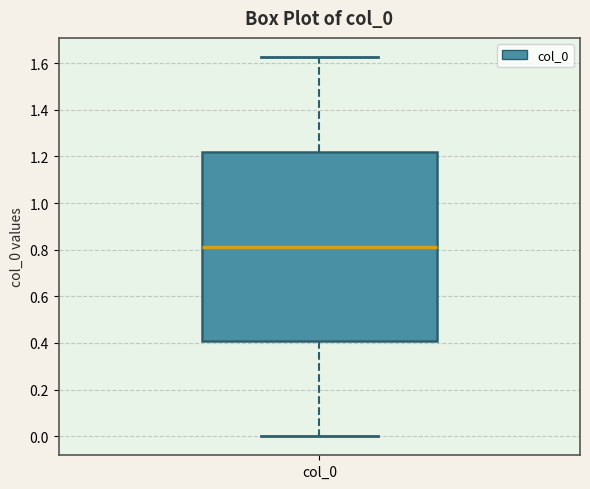

Transcribe this box plot: give where the median line is, the range the box spans, and where the two whiskers end, as read against the y-axis. The values are not printed on the chart, so give them approximately, as read against the axis.

median 0.82, box 0.40 to 1.22, whiskers 0.00 to 1.62